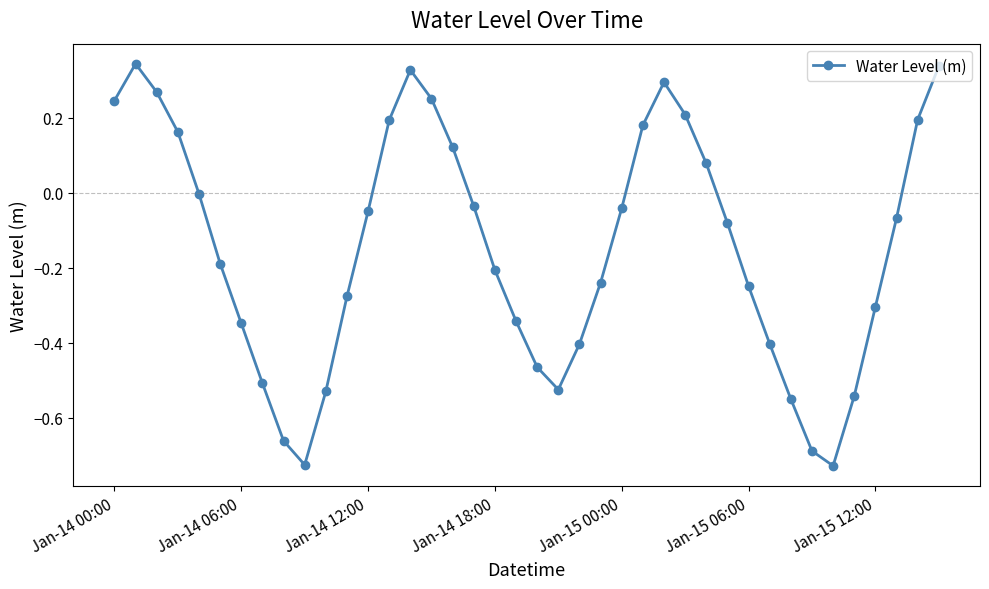

What is the difference between the second highest and minimum values?

1.1